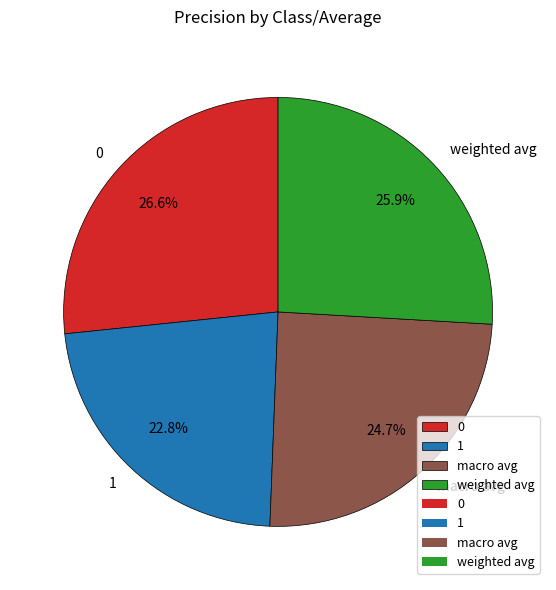

What is the total percentage of 1 and macro avg?

47.5%